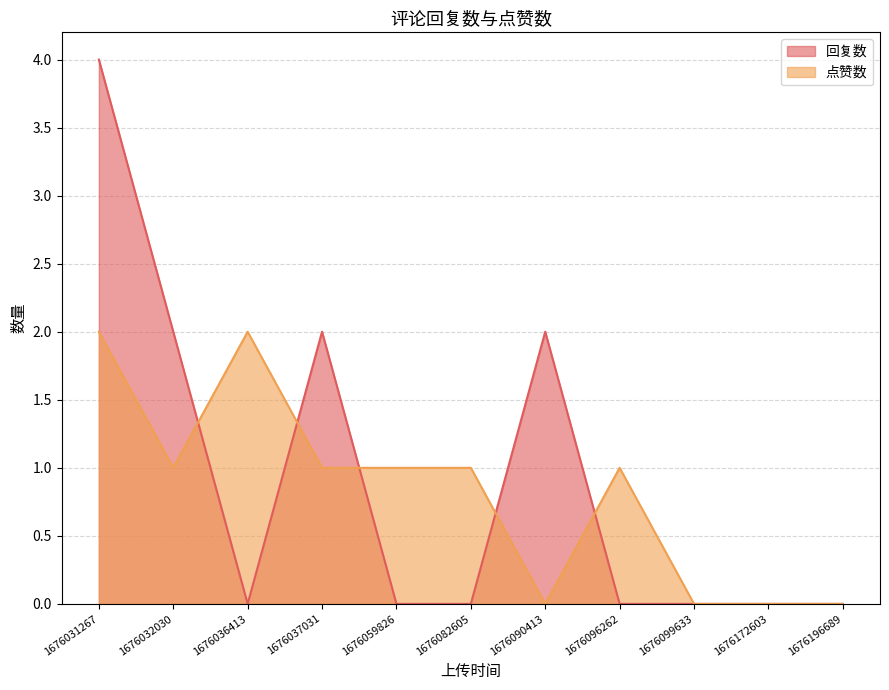

Where do 回复数 and 点赞数 first cross each other?

1676032030 and 1676036413